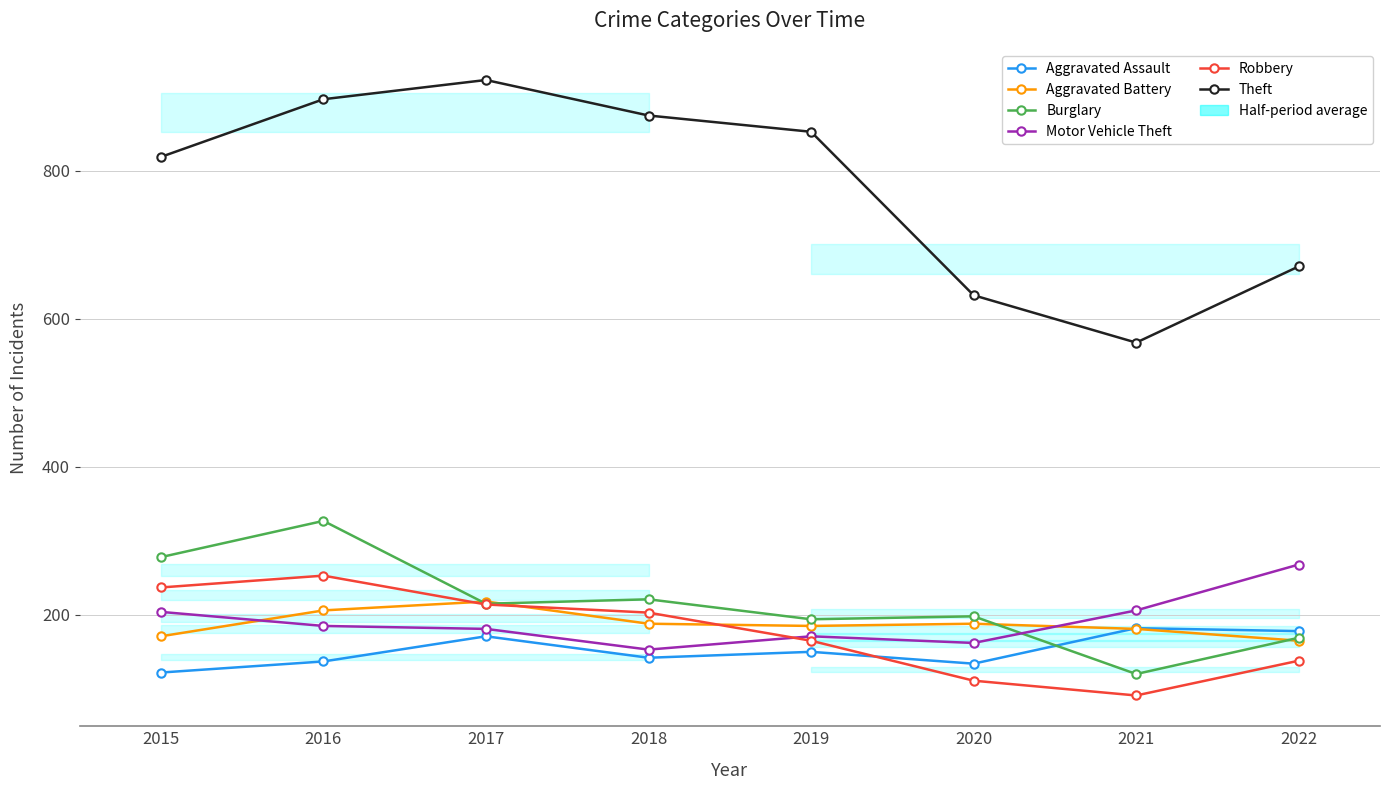

True or false: Aggravated Assault has more than 1 points higher than both neighbors.

True